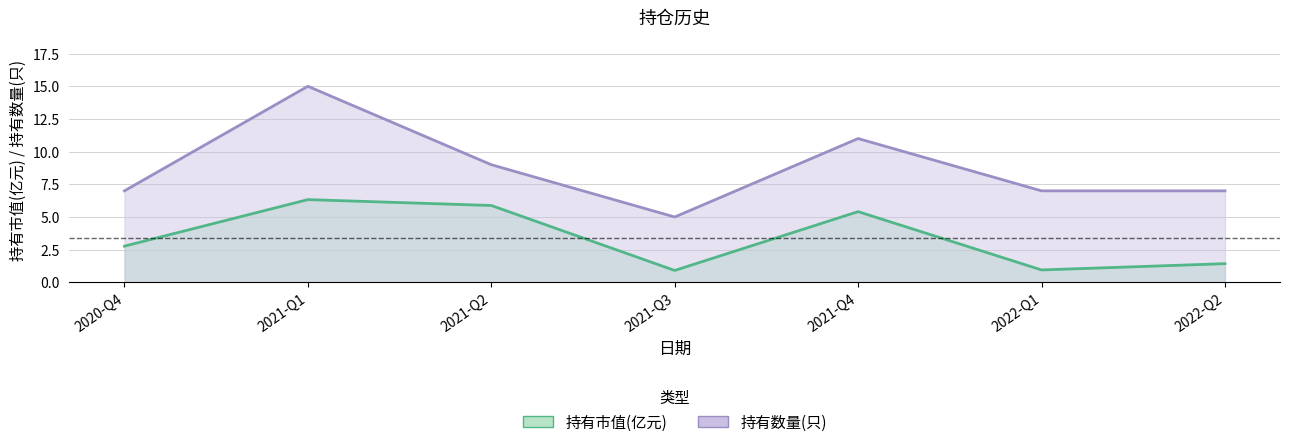

Reading right to left, extract all data points from this chart.

持有市值(亿元): 1.4	0.9	5.4	0.9	5.9	6.3	2.8
持有数量(只): 7.0	7.0	11.0	5.0	9.0	15.0	7.0